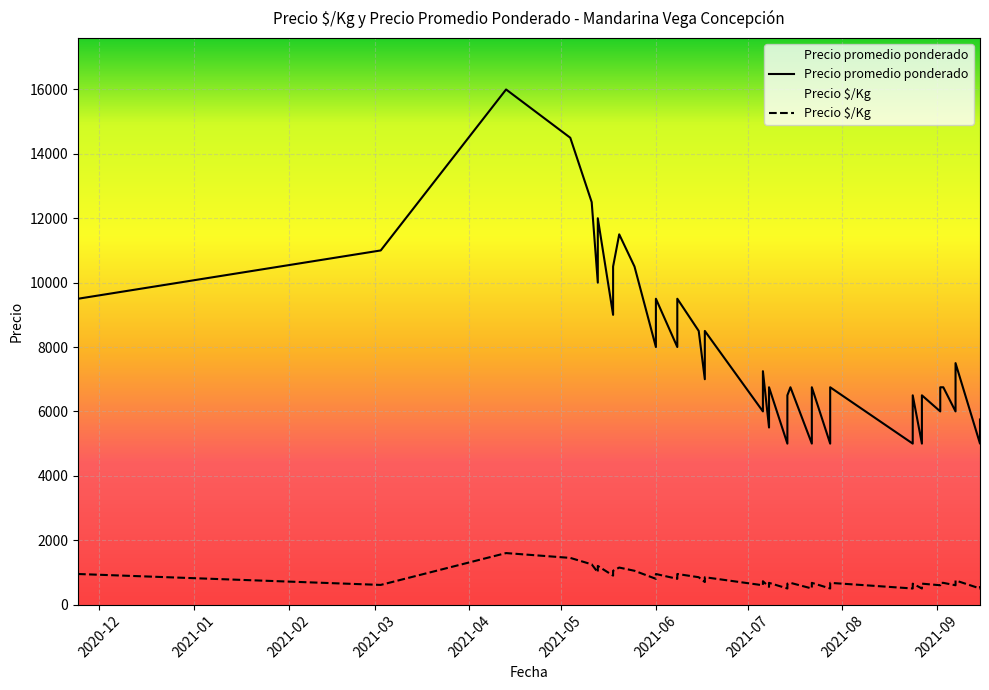

What is the label of the 22nd point from the left?

2021-07-08